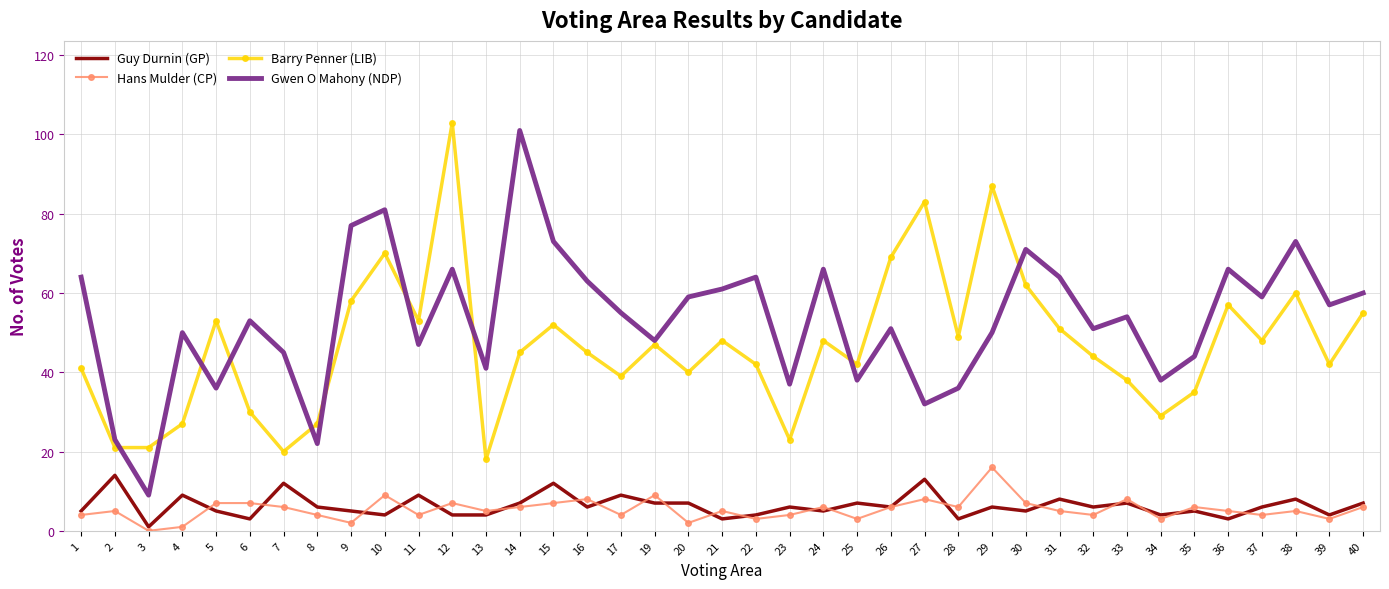

True or false: Gwen O Mahony (NDP) has a value of 74 at 35.

False